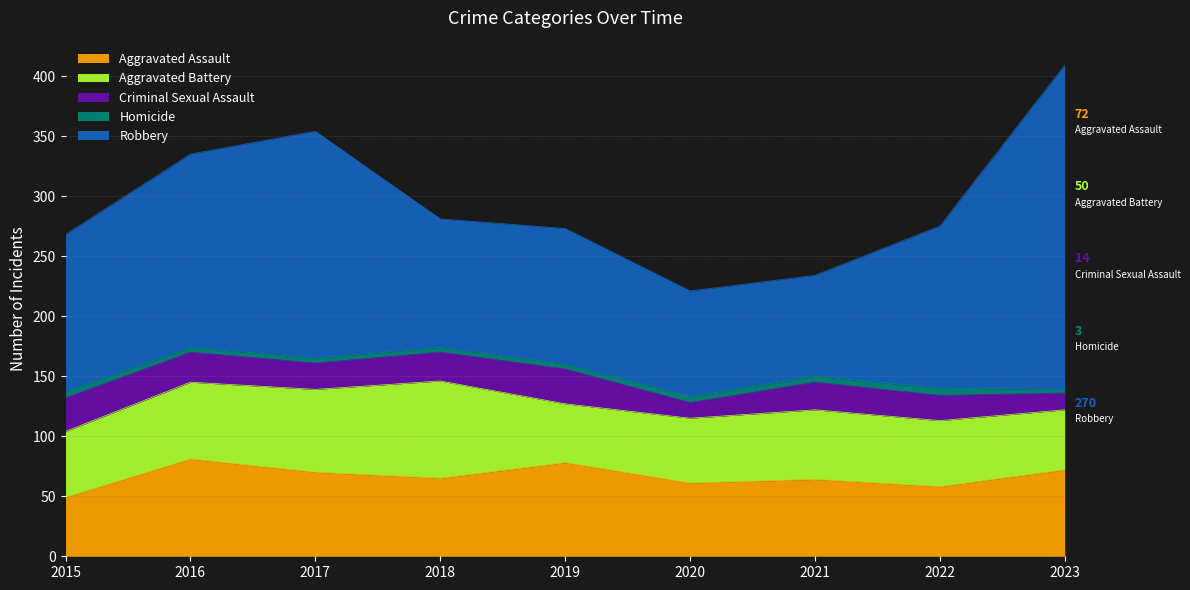

True or false: Criminal Sexual Assault has a value of 31 at 2022.

False